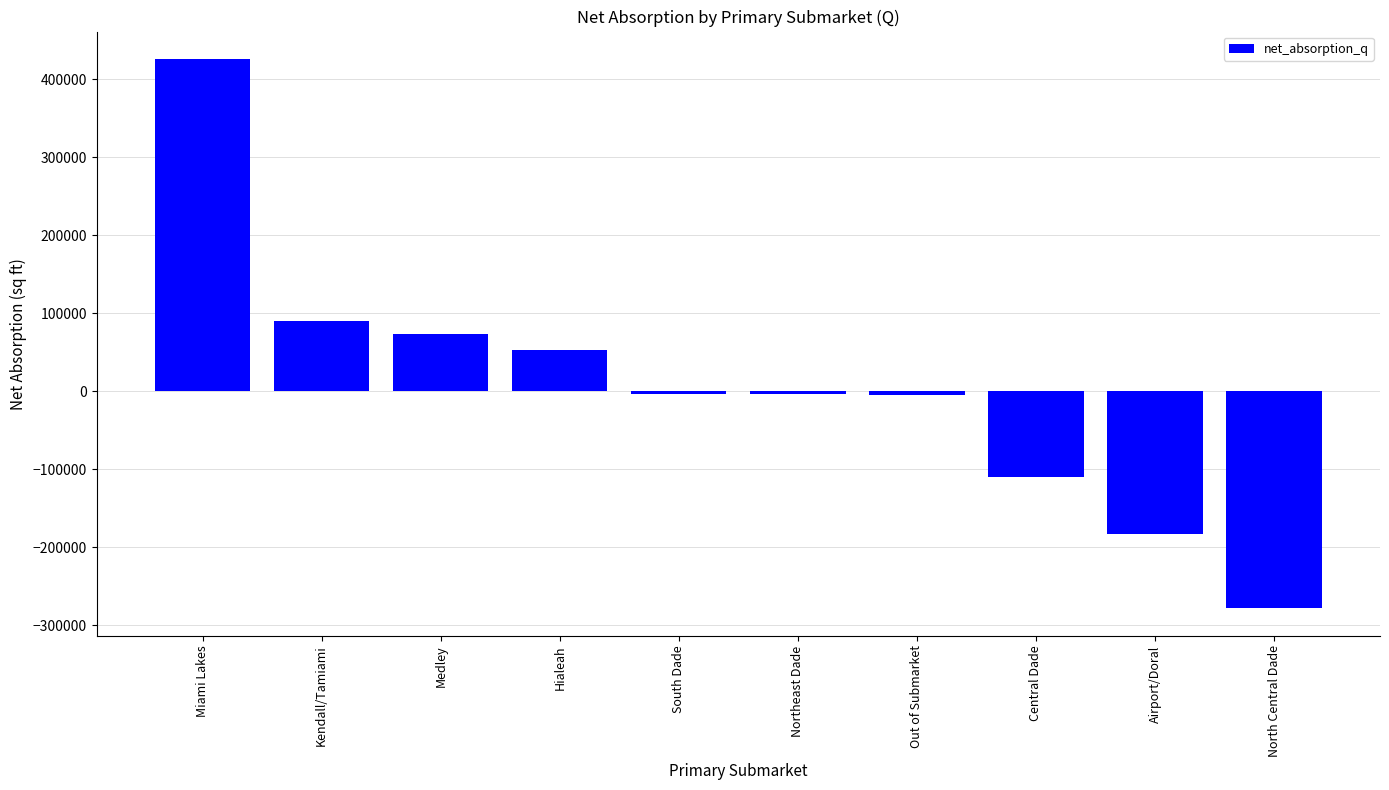

What is the sum of all values?

59225